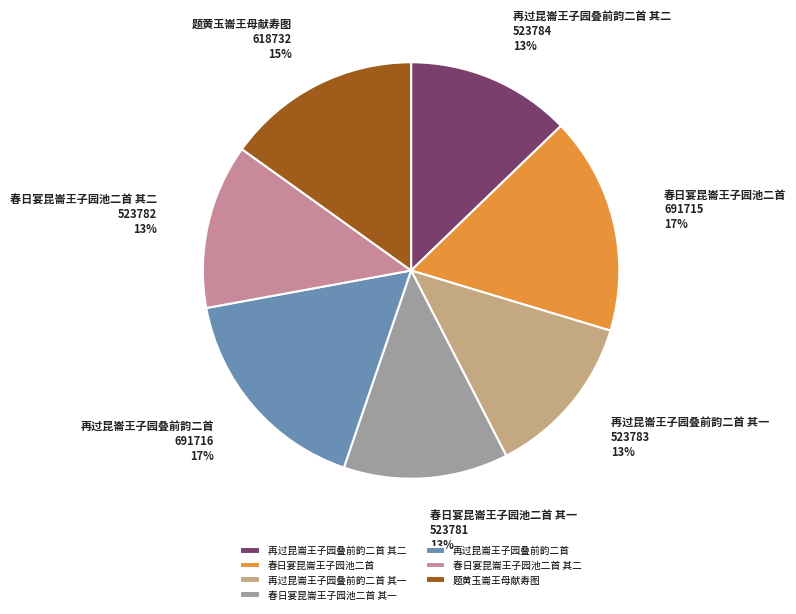

Combined, do 春日宴昆崙王子园池二首 and 再过昆崙王子园叠前韵二首 其一 account for over 50%?

No